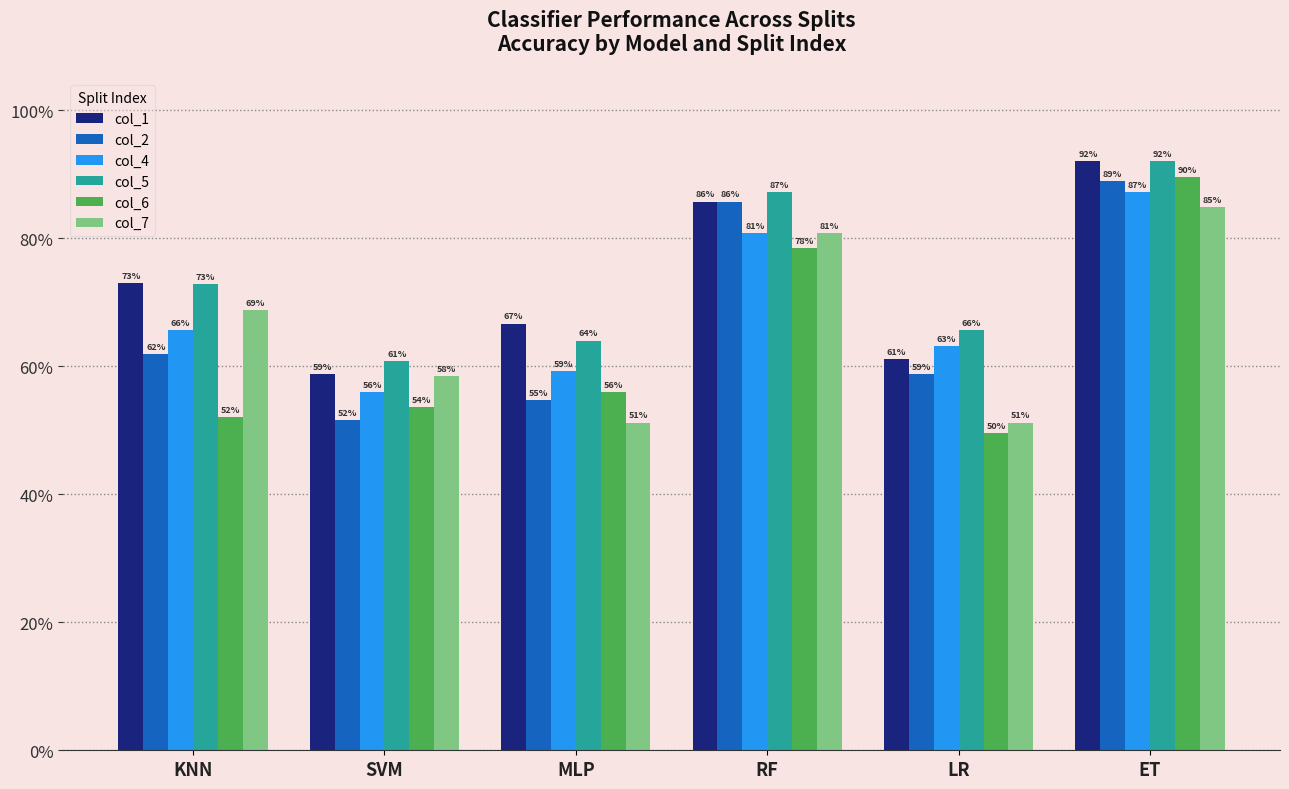

What is the sum of all col_7 values?

4.0